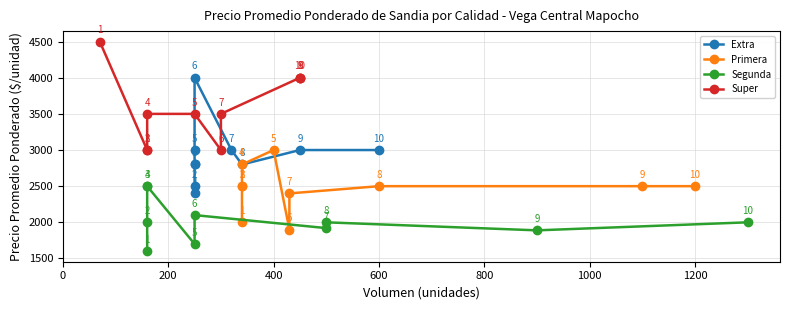

At which category is the sum across all series the highest?

600